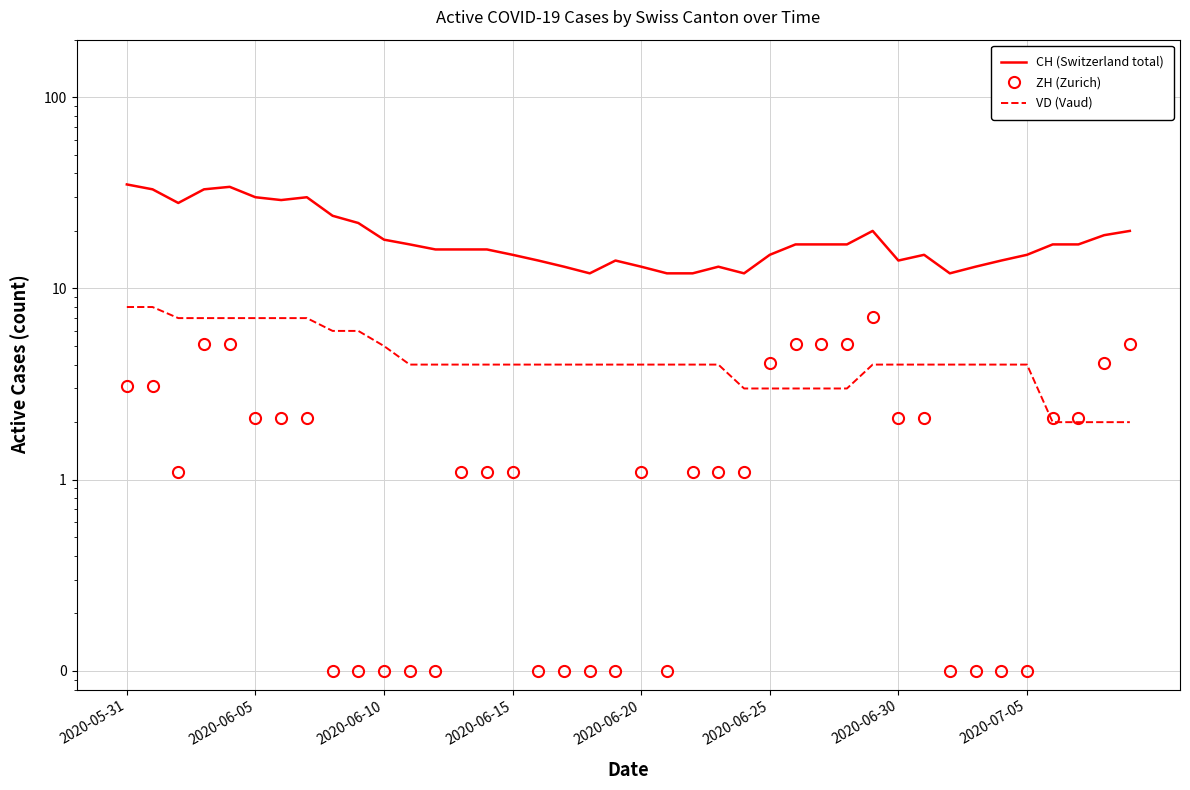

List the series in order of their peak value, highest first.

CH (Switzerland total), VD (Vaud), ZH (Zurich)